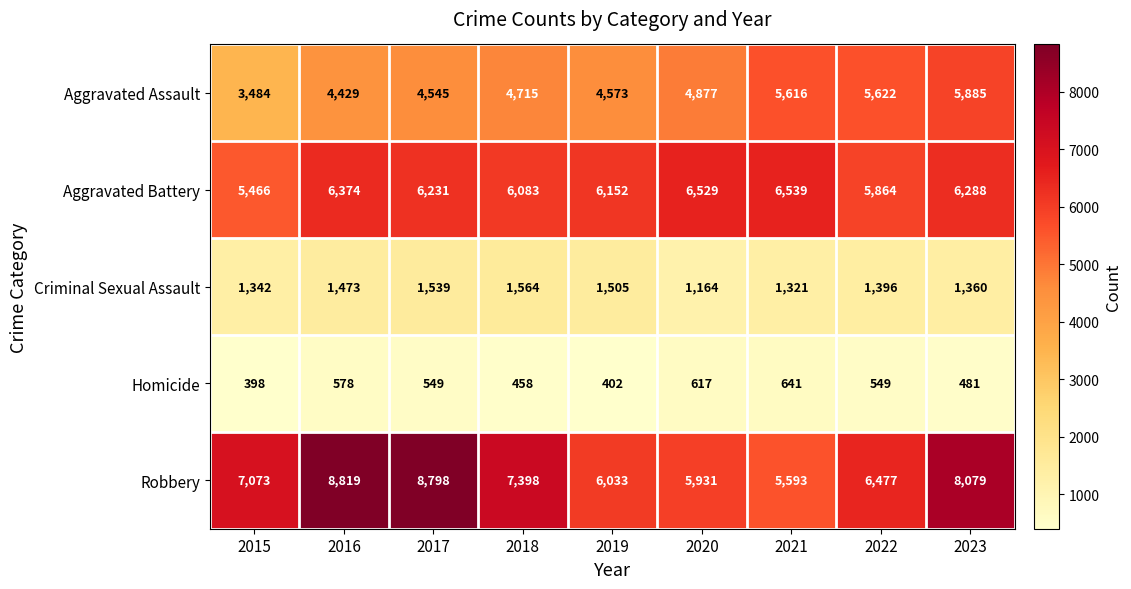

At how many categories does at least one series exceed 2059?

9